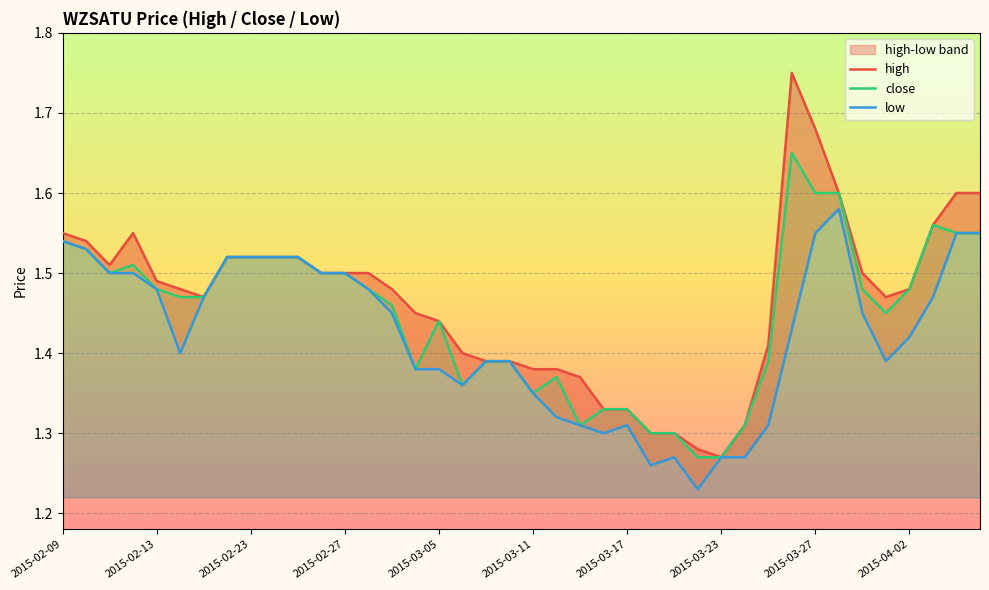

True or false: close has a value of 0.7 at 2015-02-13.

False